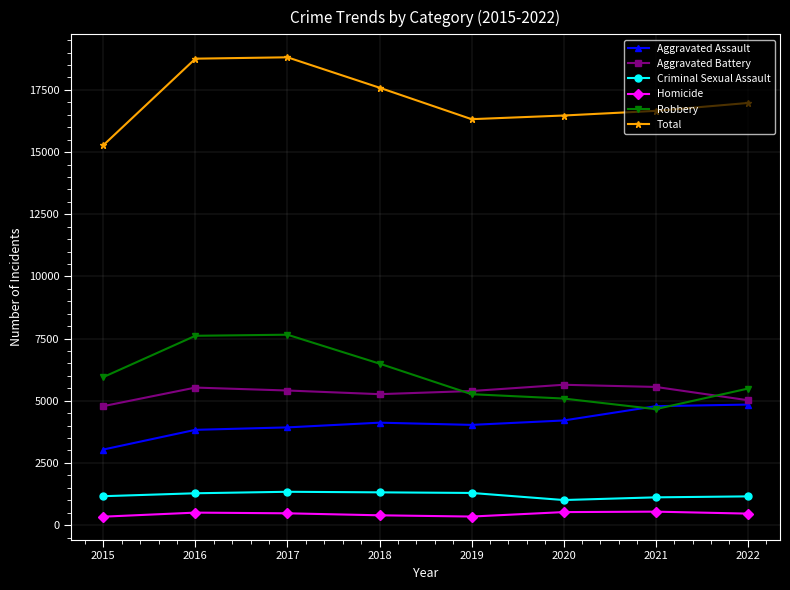

Is this an area chart (filled region under the line)?

No